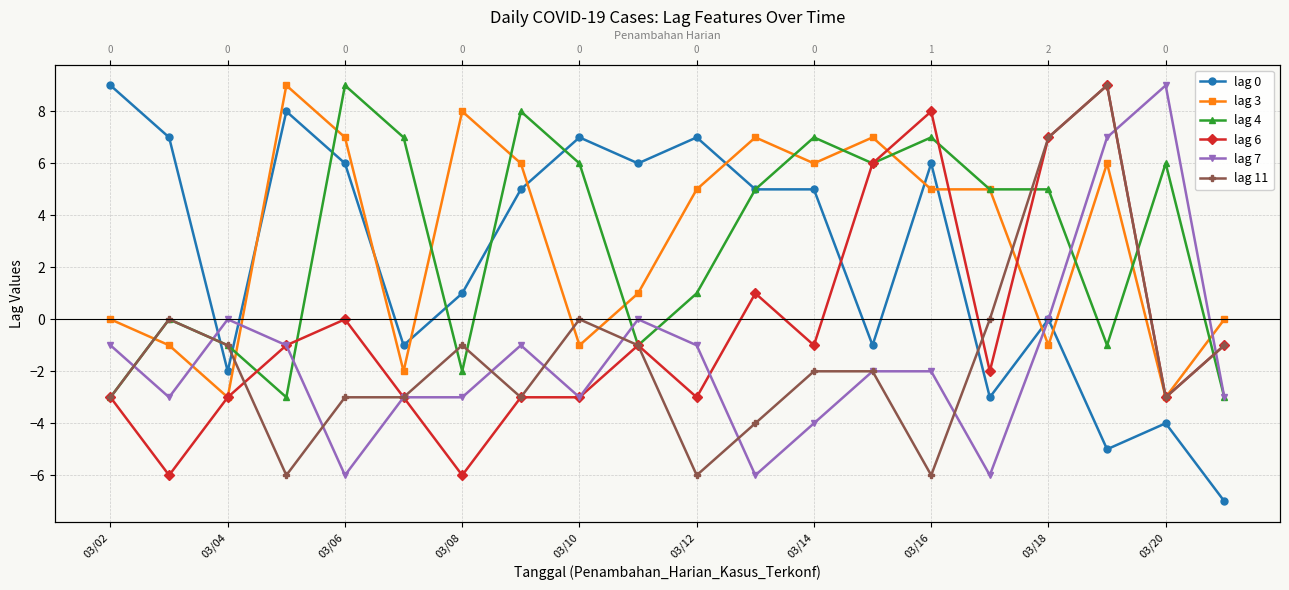

True or false: lag 7 has a value of 11 at 17.

False